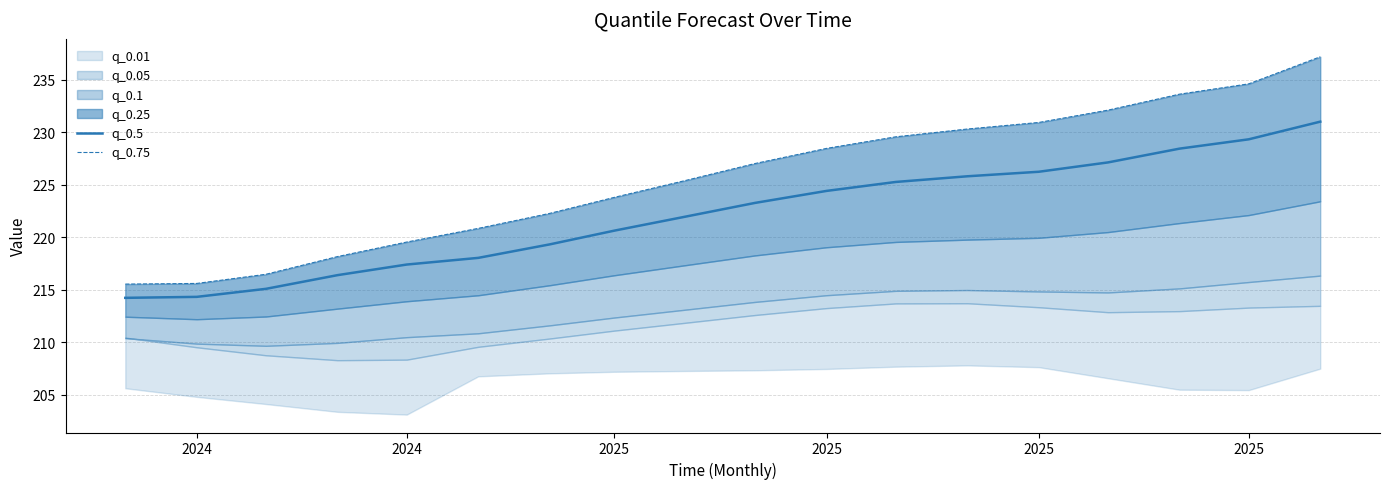

Does the chart display data point markers on the line(s)?

No